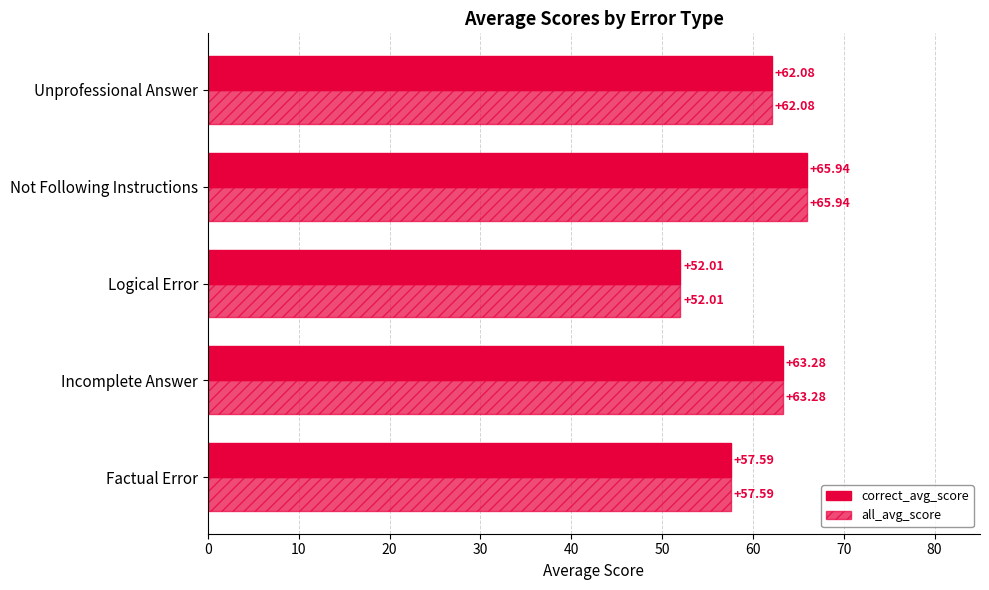

How many series are shown in this chart?

2